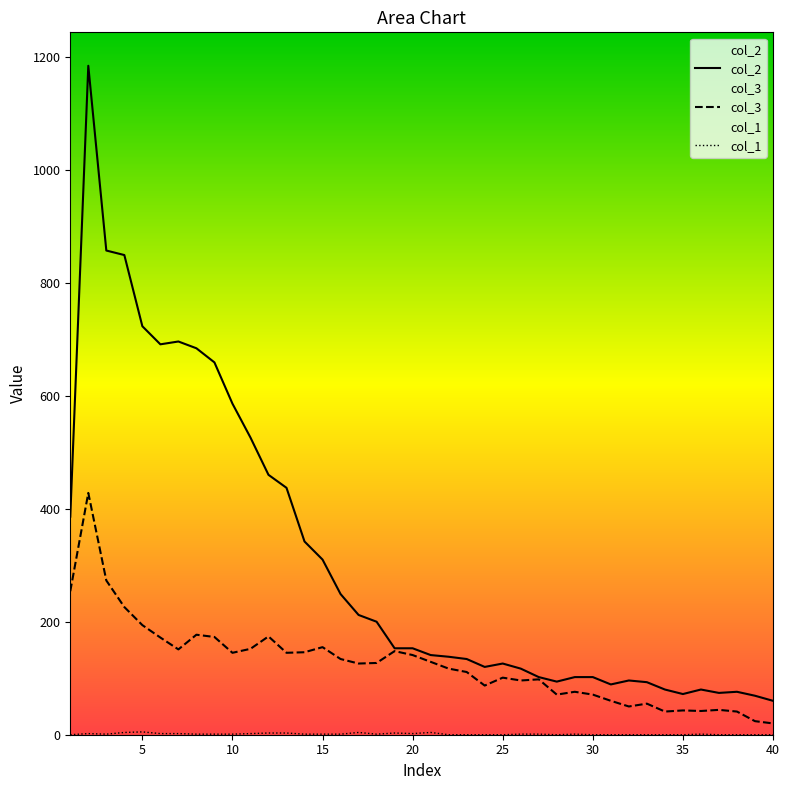

Which series has the largest range (max minus min)?

col_2